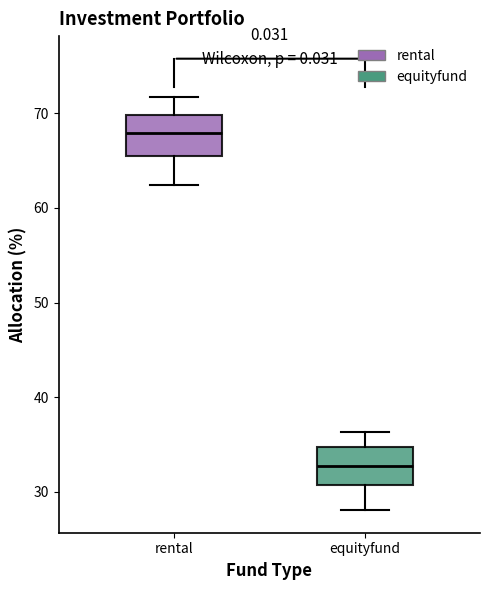

Reading left to right, transcribe this box plot: for each box, give where its median line is, the range the box spans, and where its two whiskers end, as read against the y-axis. The values are not printed on the chart, so give them approximately, as read against the axis.

rental: median 68, box 65 to 70, whiskers 62 to 72
equityfund: median 33, box 31 to 35, whiskers 28 to 36